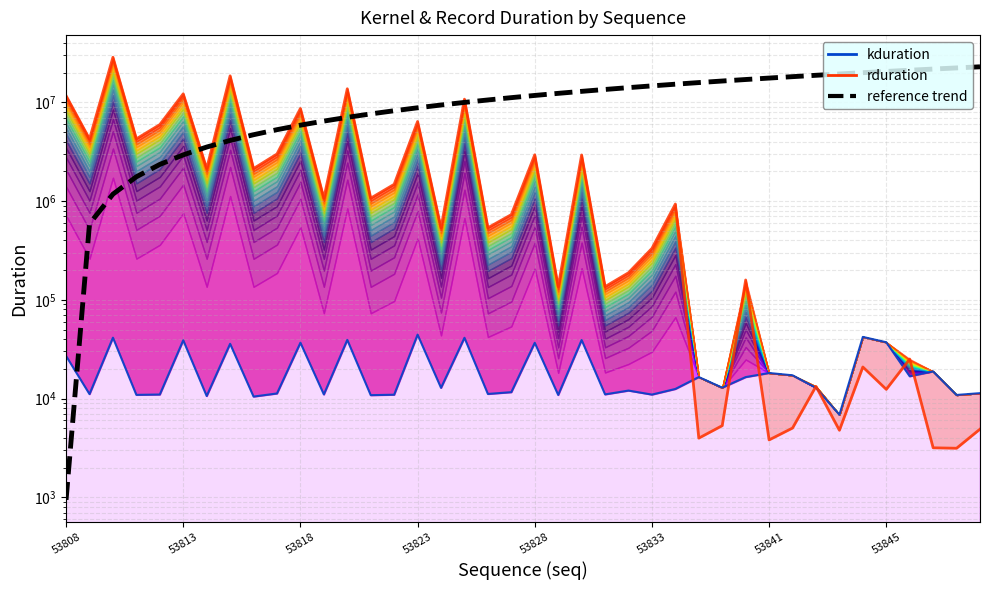

At 53841, list the series in order from smallest to largest.

rduration, kduration, reference trend